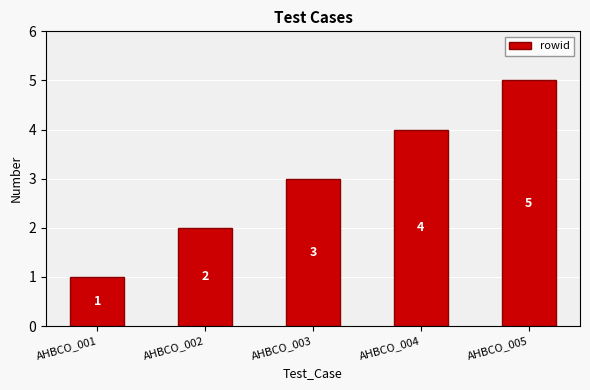

What is the sum of the values at AHBCO_005 and AHBCO_003?

8